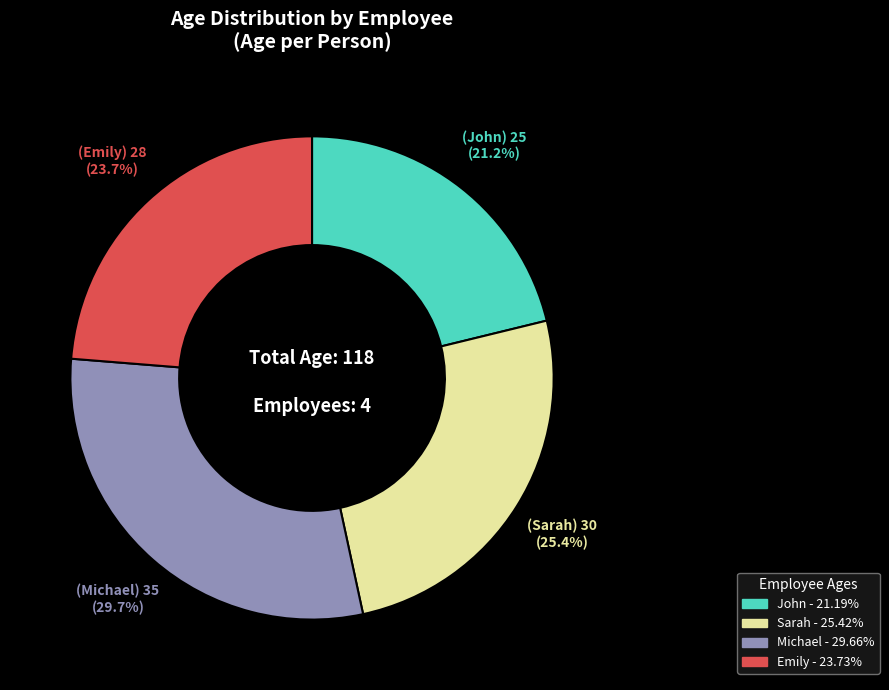

To the nearest percent, what percentage of the pie is John?

21%